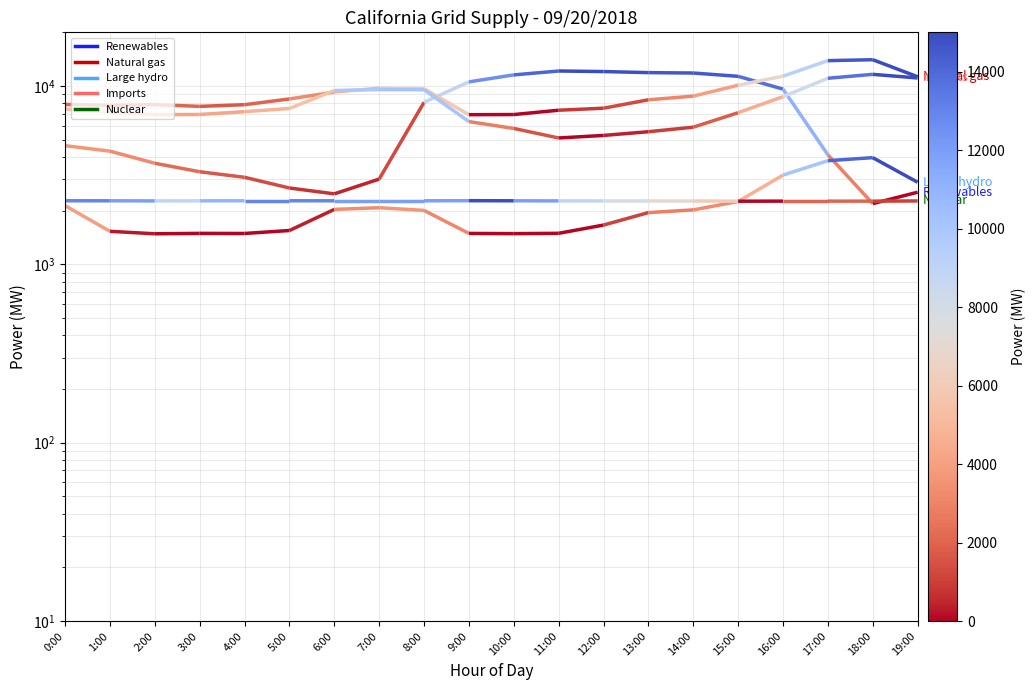

True or false: Natural gas and Large hydro cross at least once.

False